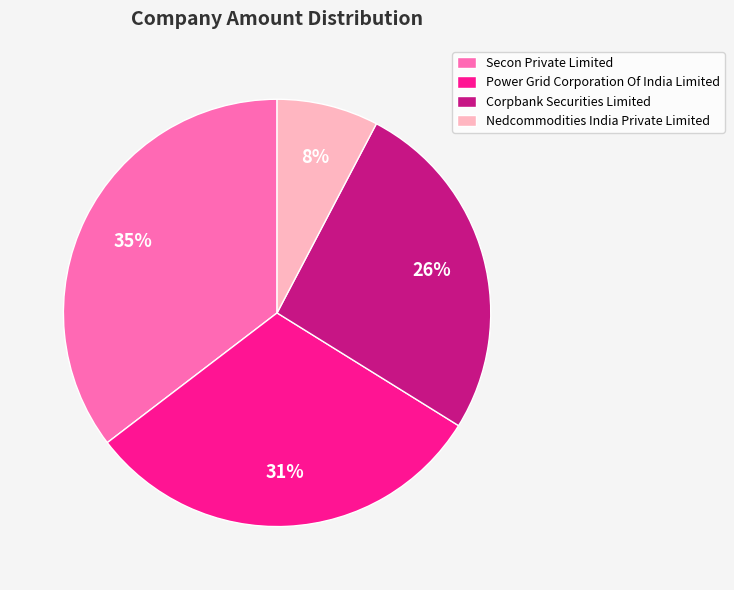

To the nearest percent, what is the average slice percentage?

25%